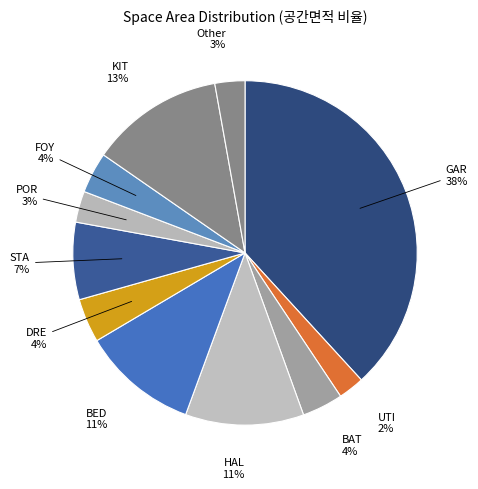

What percentage is the BAT slice, to the nearest percent?

4%